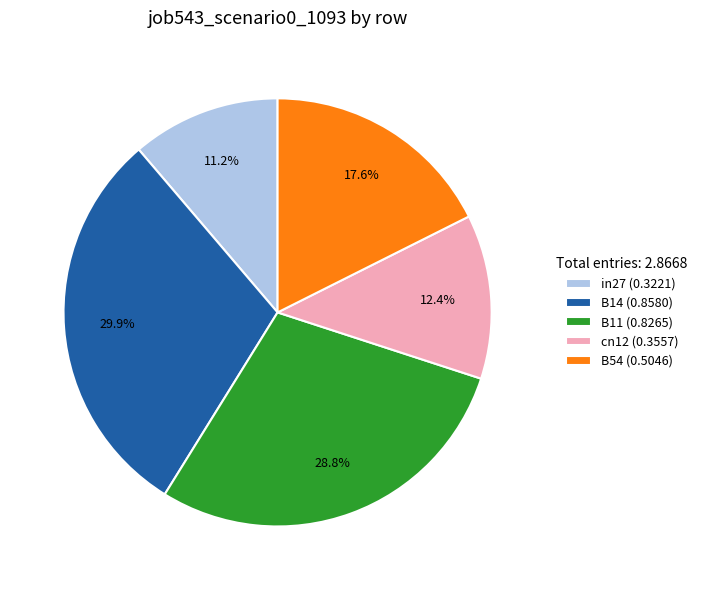

Between B14 (0.8580) and B11 (0.8265), which is larger?

B14 (0.8580)